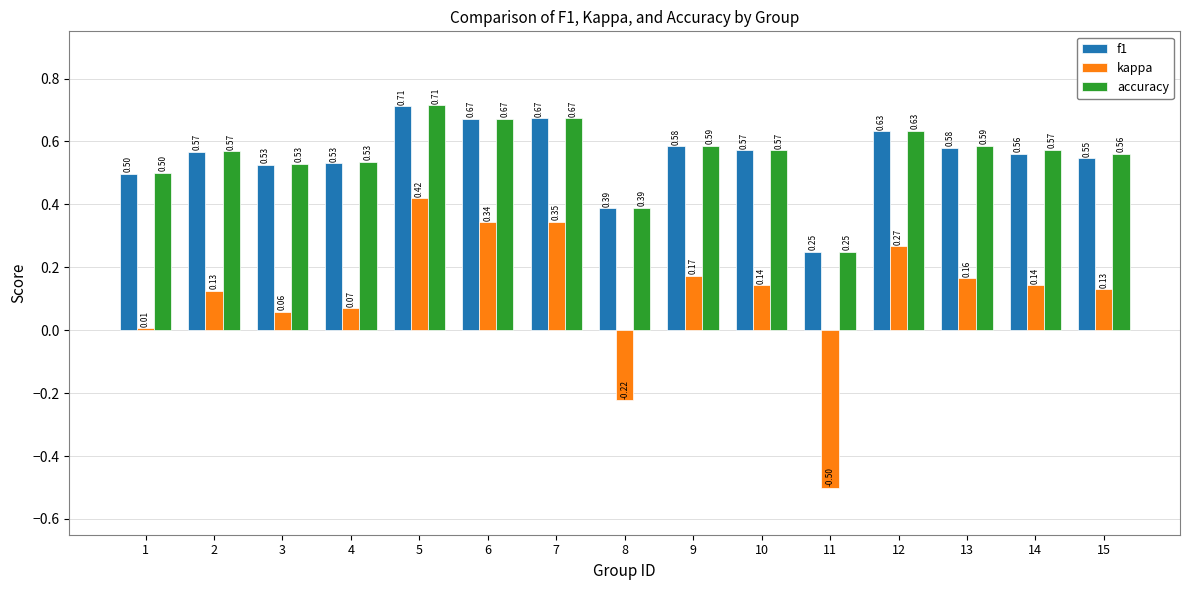

Rank the series at 15 from highest to lowest value.

accuracy, f1, kappa